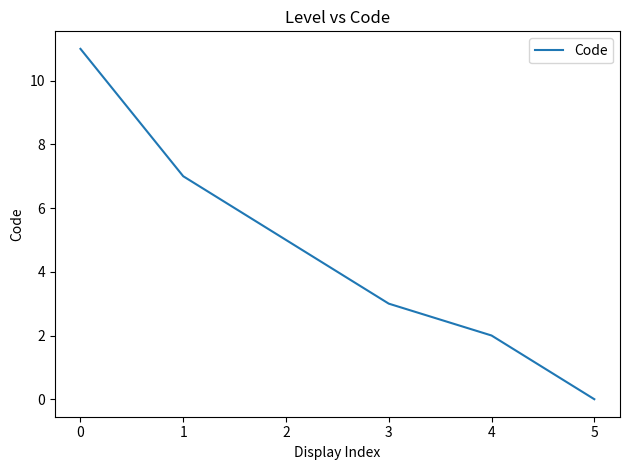

Where is the data nearest to the value 5?

2